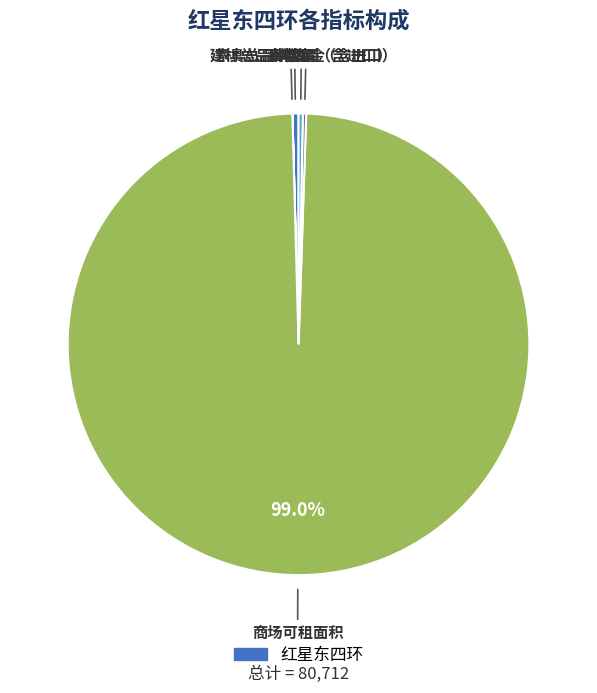

Does any single category account for the majority?

Yes